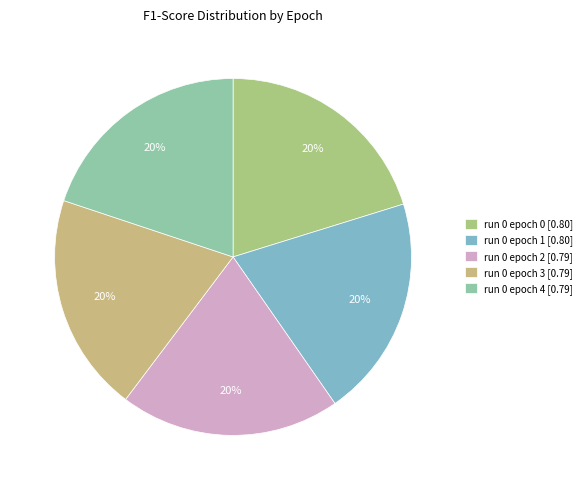

How many slices are in this pie chart?

5